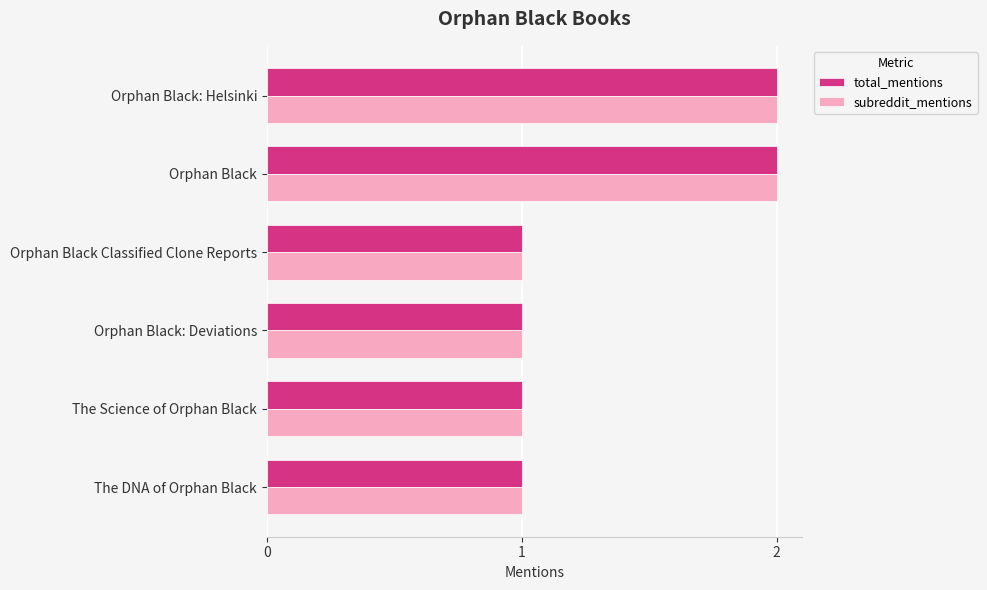

What is the maximum value shown in the chart?

2